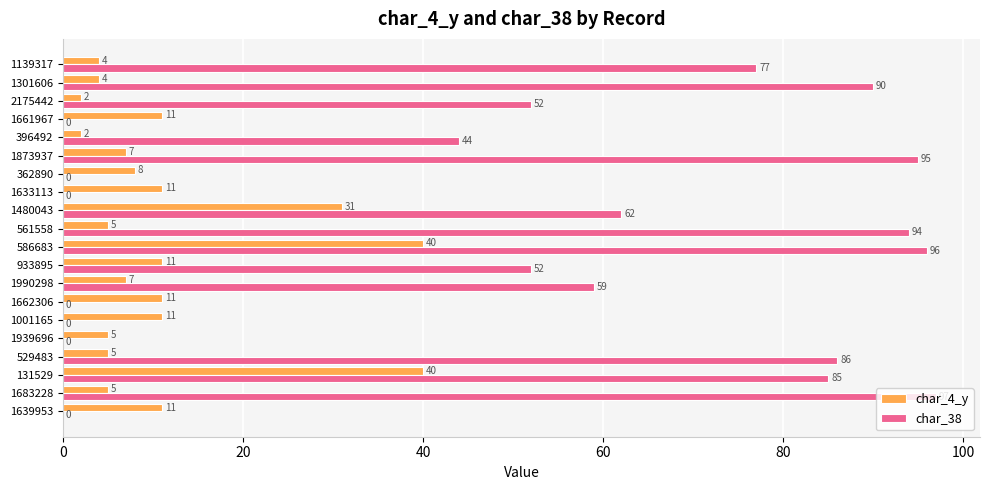

Is the value of char_4_y at 1990298 greater than the value of char_38 at 1683228?

No